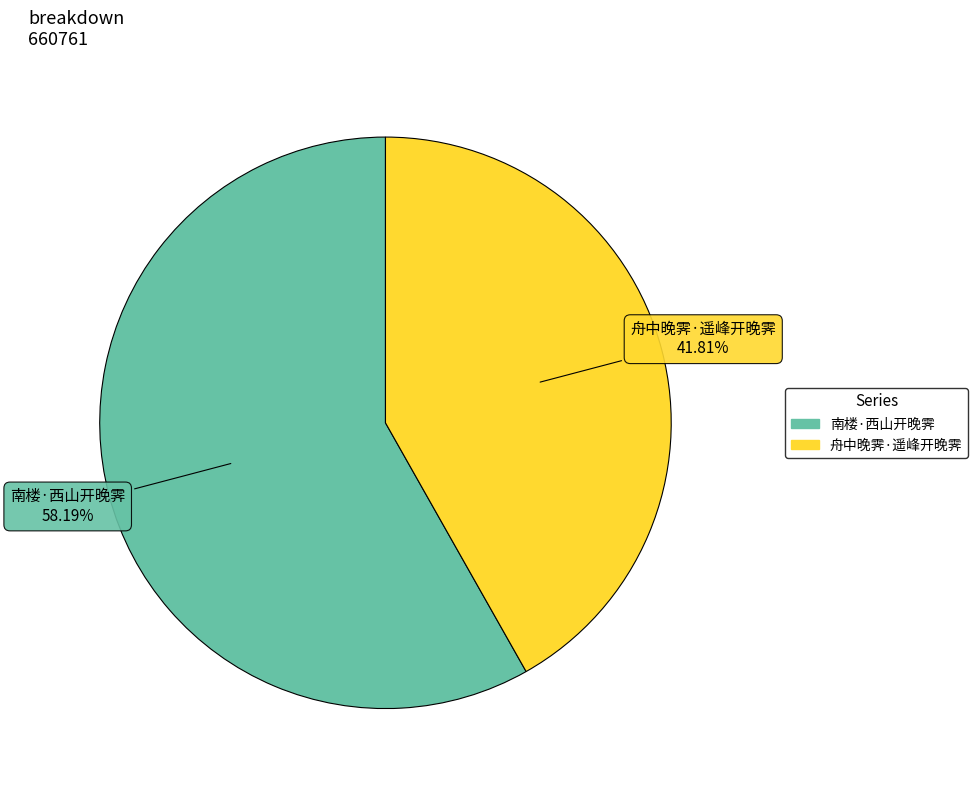

Is it true that 南楼·西山开晚霁 is 58% of the pie?

True